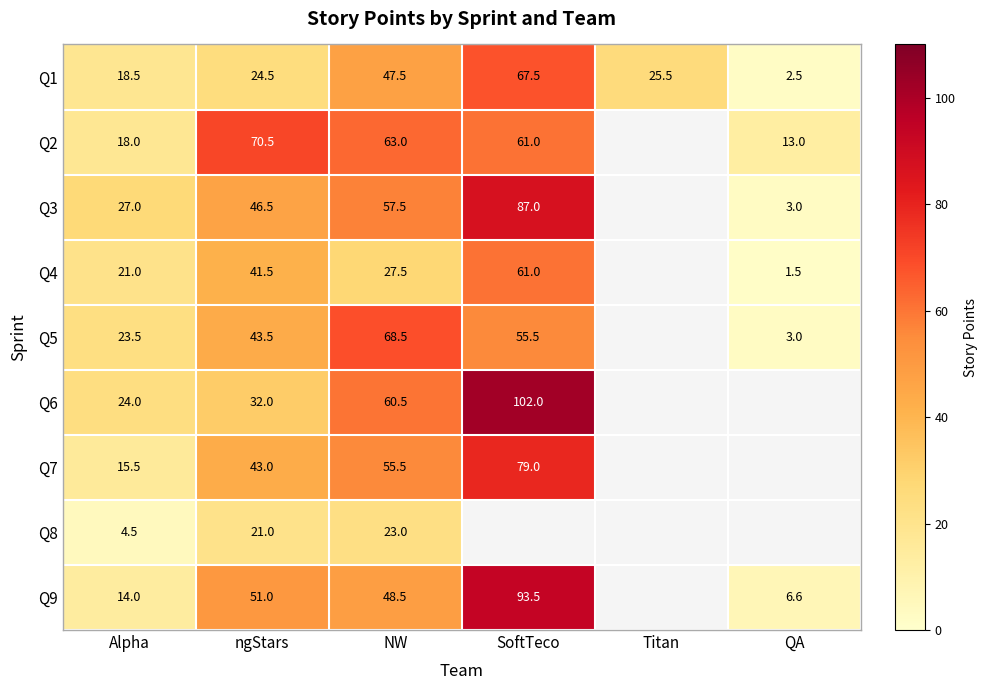

The Q9 series shows 51.0 at ngStars. True or false?

True